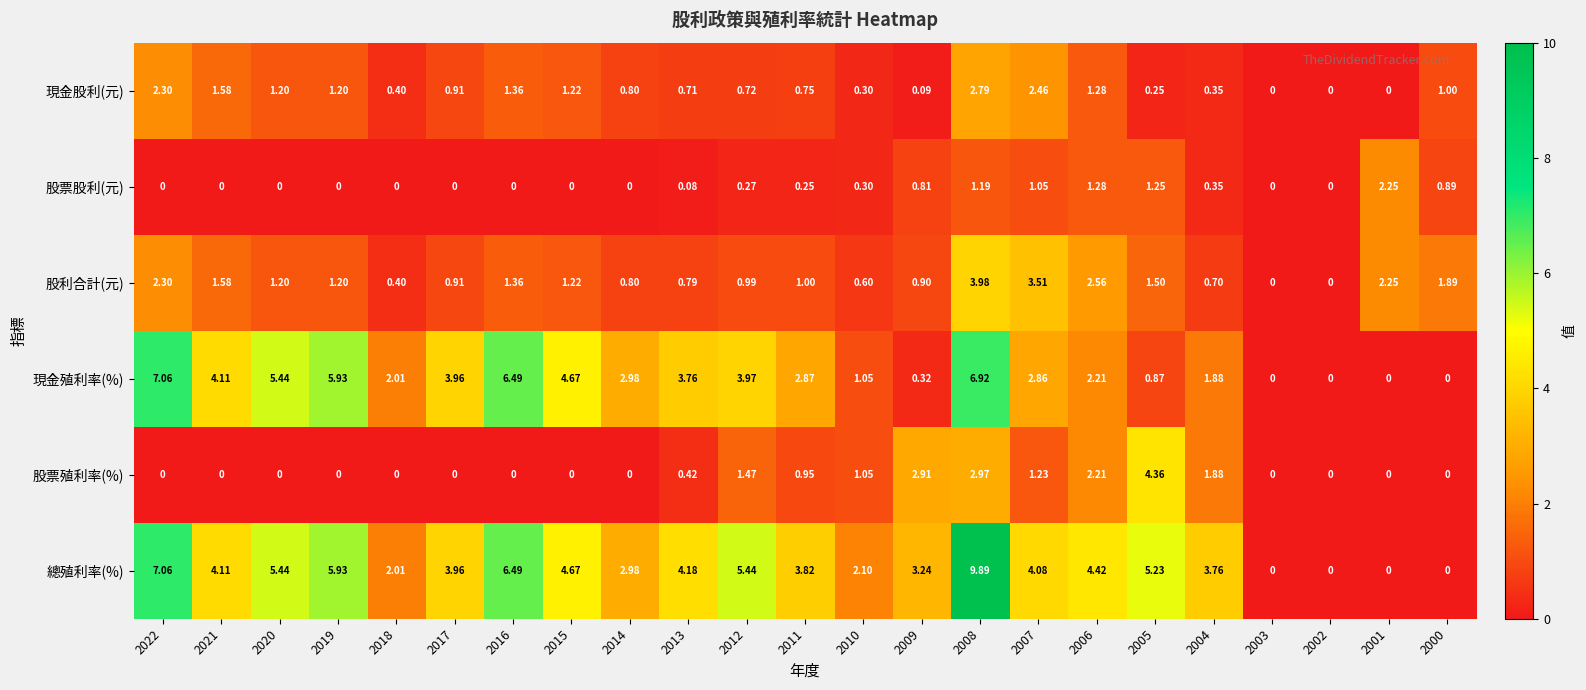

List the series in order of their peak value, lowest first.

股票股利(元), 現金股利(元), 股利合計(元), 股票殖利率(%), 現金殖利率(%), 總殖利率(%)